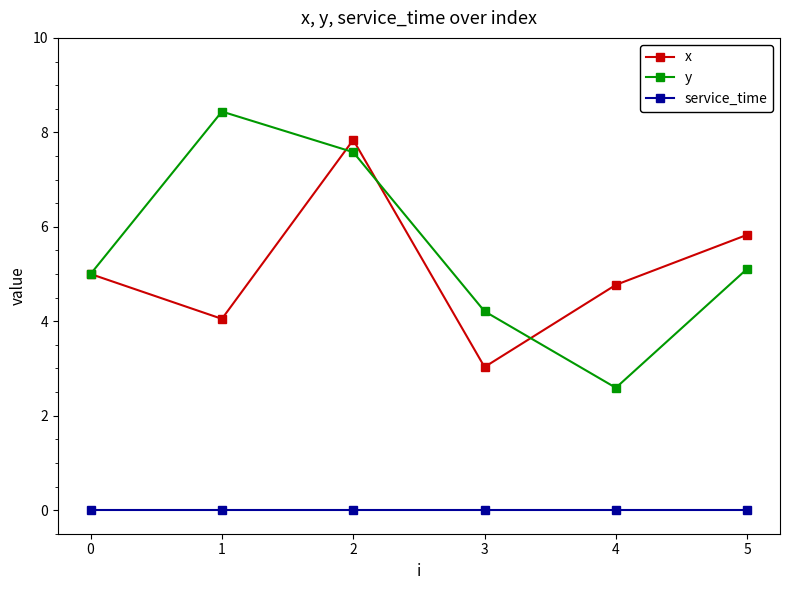

What is the sum of the x values at 0 and 2?

12.8